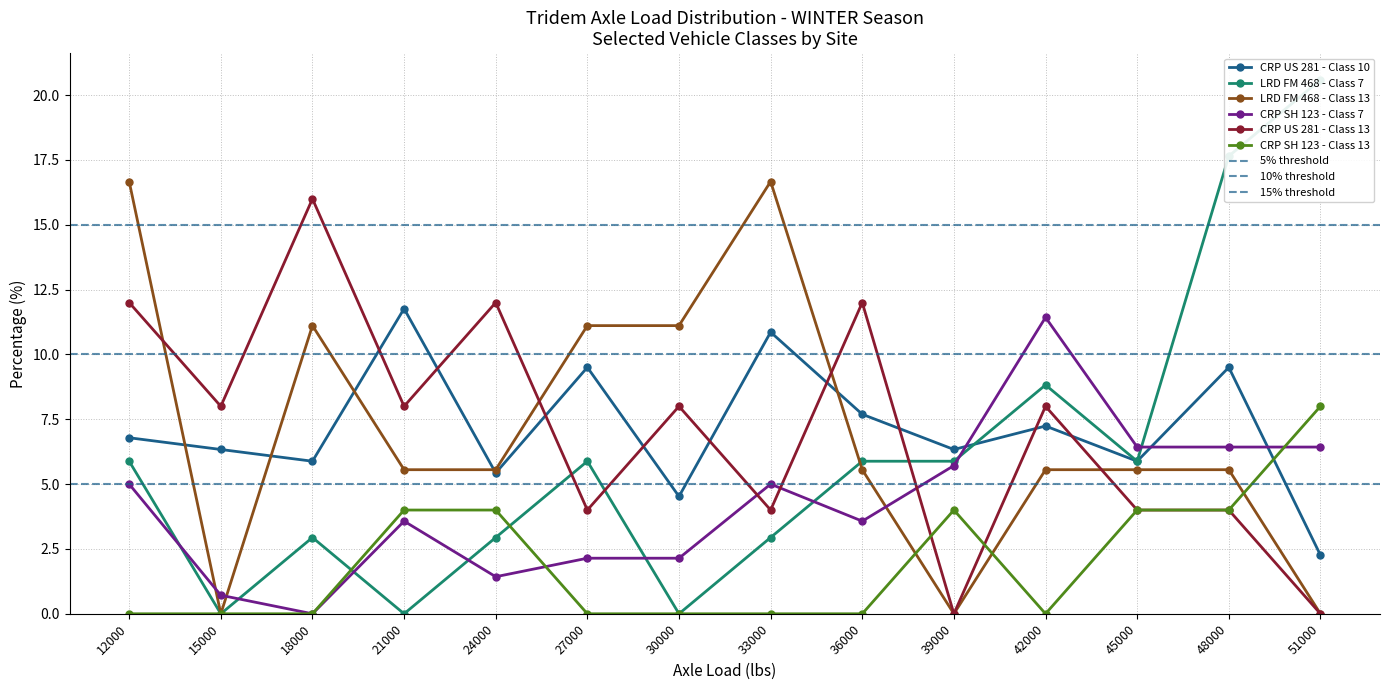

How many interior local valleys does the CRP SH 123 - Class 13 series have?

1